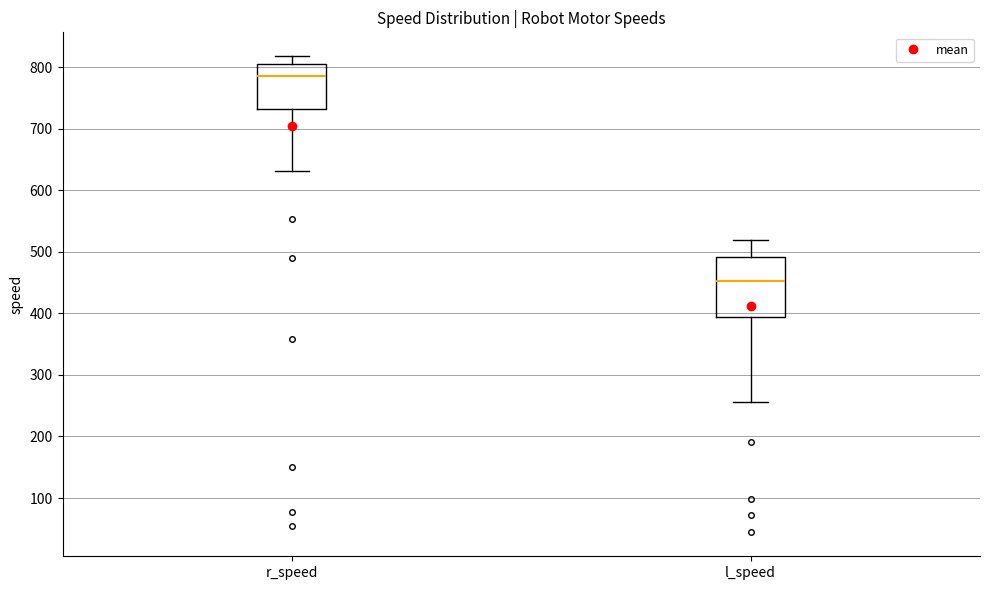

Which box's median line is the highest?

r_speed